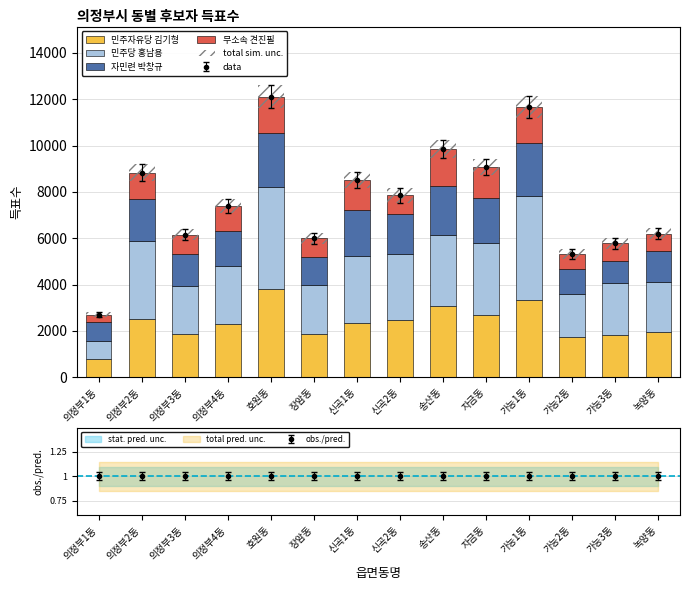

What is the sum of all 자민련 박창규 values?

22421.0